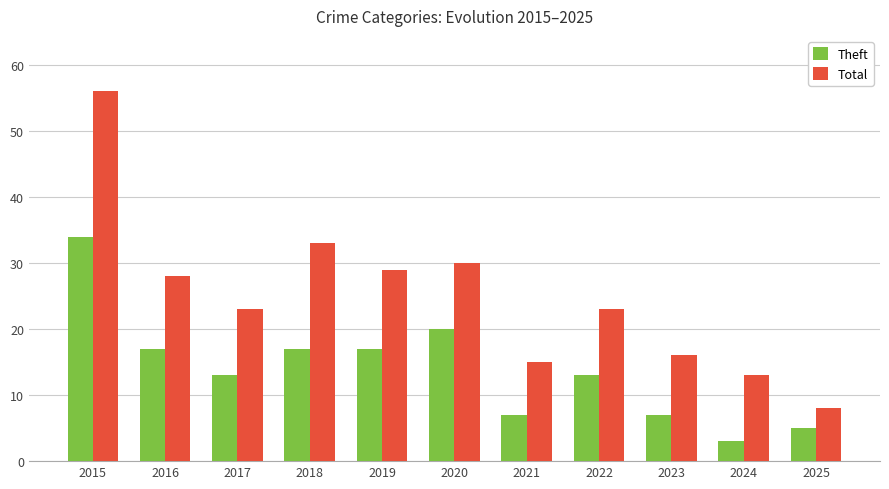

How many categories are shown in the chart?

11